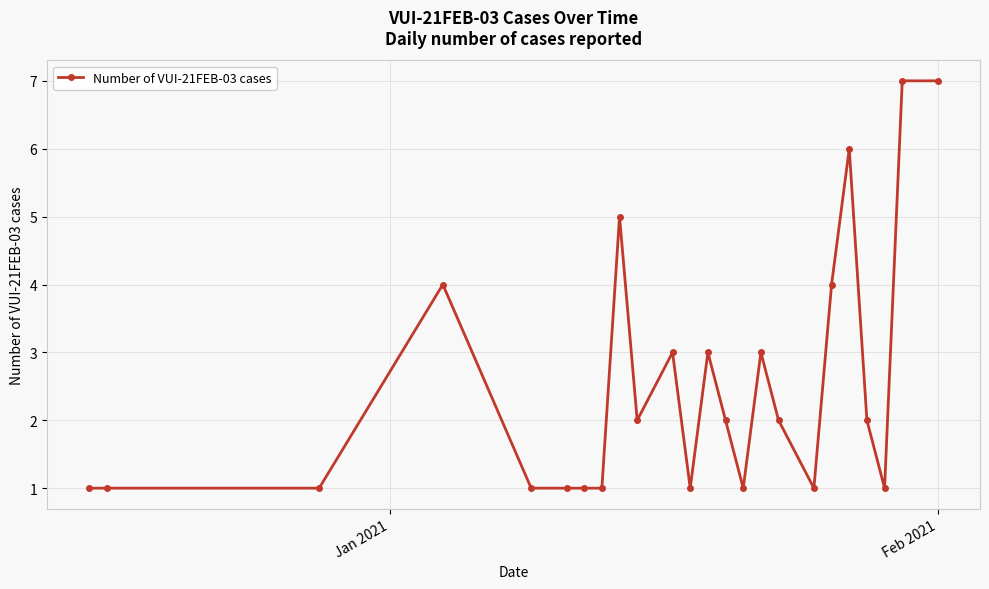

True or false: there are more than 0 points higher than both neighbors.

True